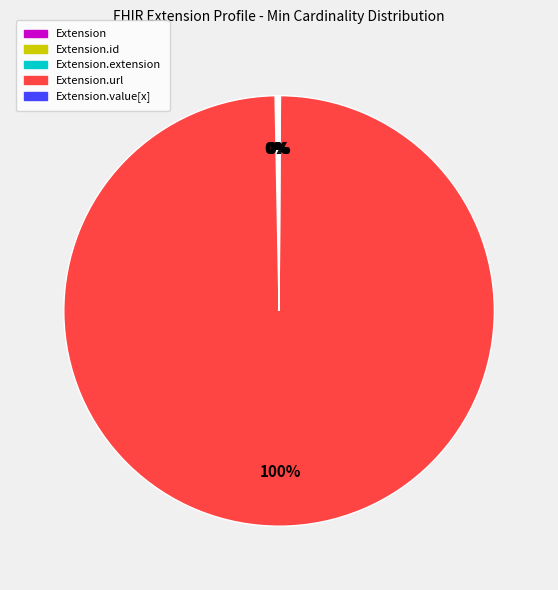

To the nearest percent, what is the average slice percentage?

20%